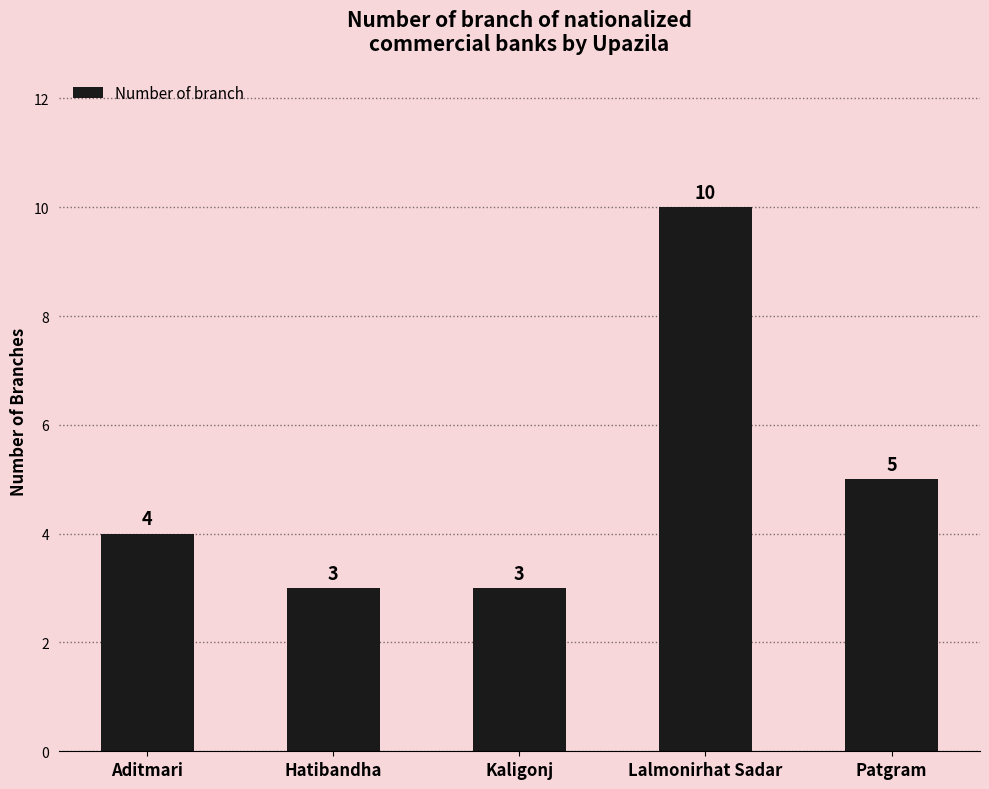

Reading left to right, extract all data points from this chart.

Aditmari=4	Hatibandha=3	Kaligonj=3	Lalmonirhat Sadar=10	Patgram=5